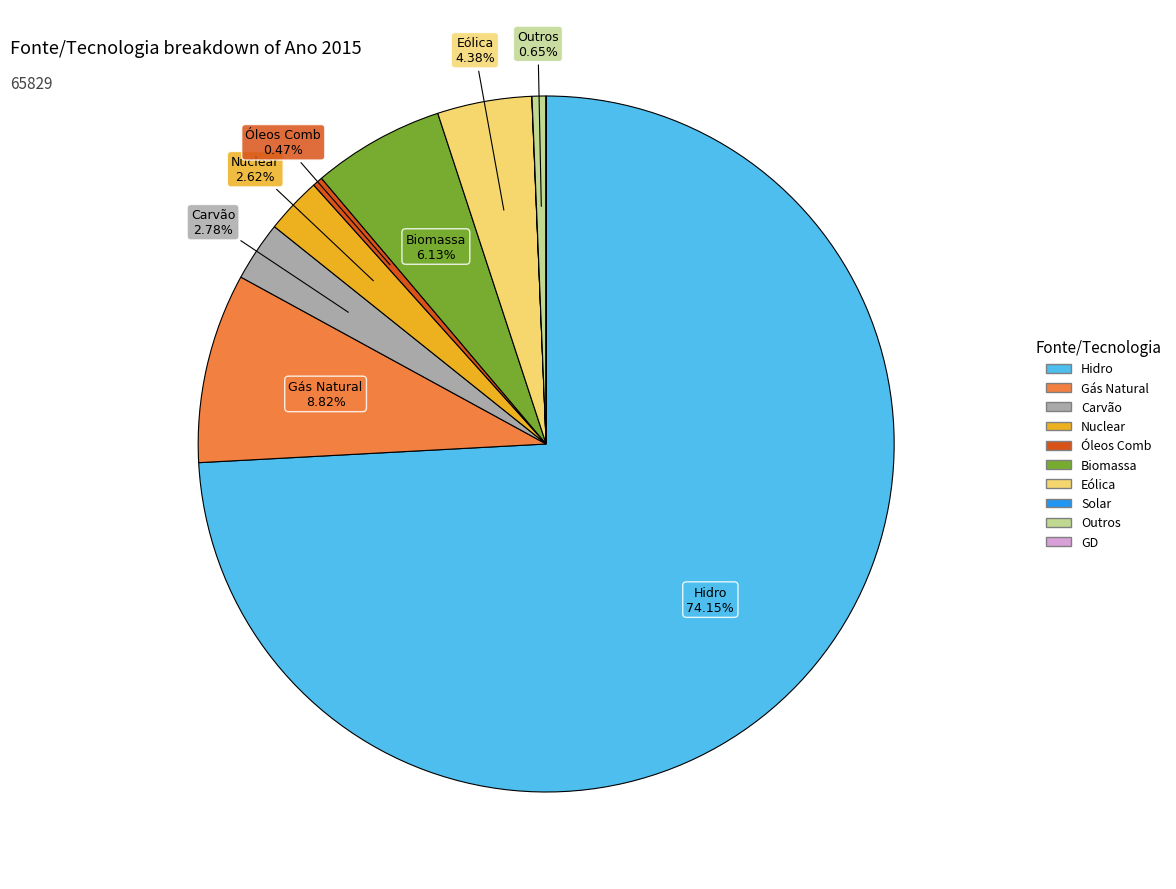

What is the largest slice in the pie chart?

Hidro